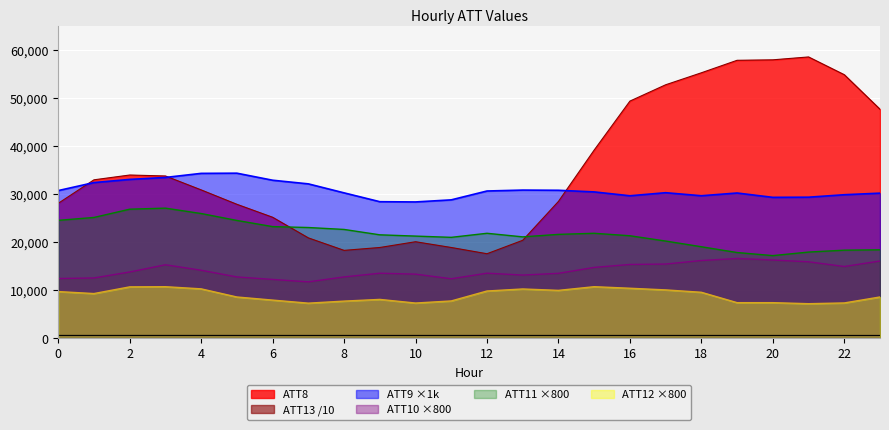

Which category has the lowest value in the ATT13 series?

22